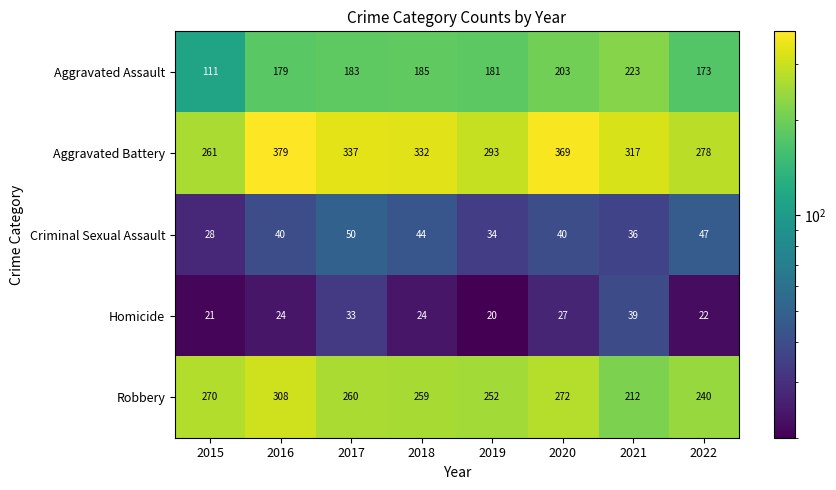

Count the number of categories in the chart.

8